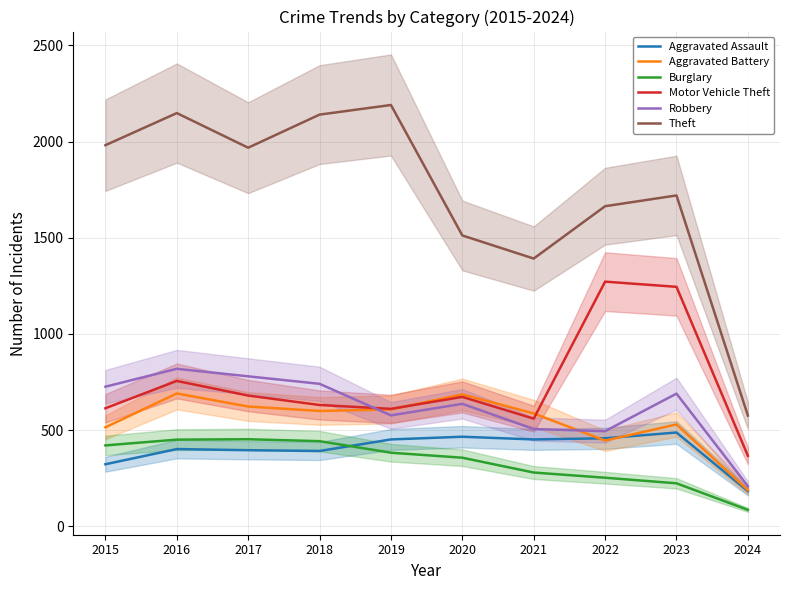

Which category has the highest value in the Aggravated Assault series?

2023